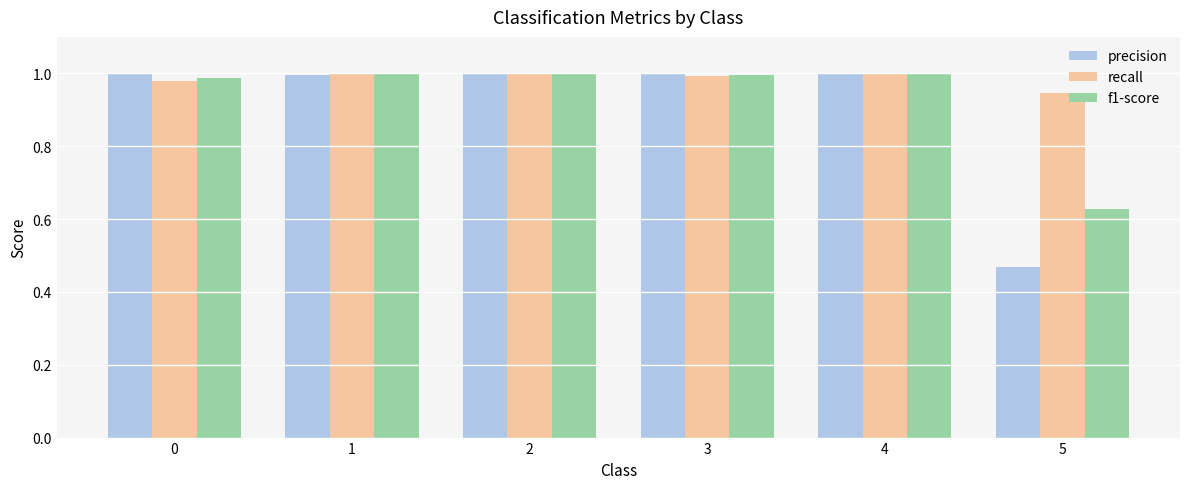

What is the sum of the recall values at 2 and 4?

2.0